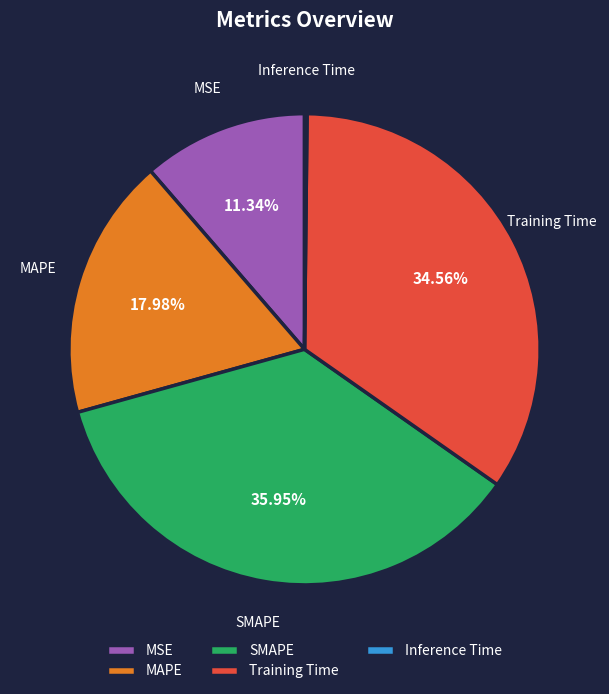

What is the largest slice in the pie chart?

SMAPE